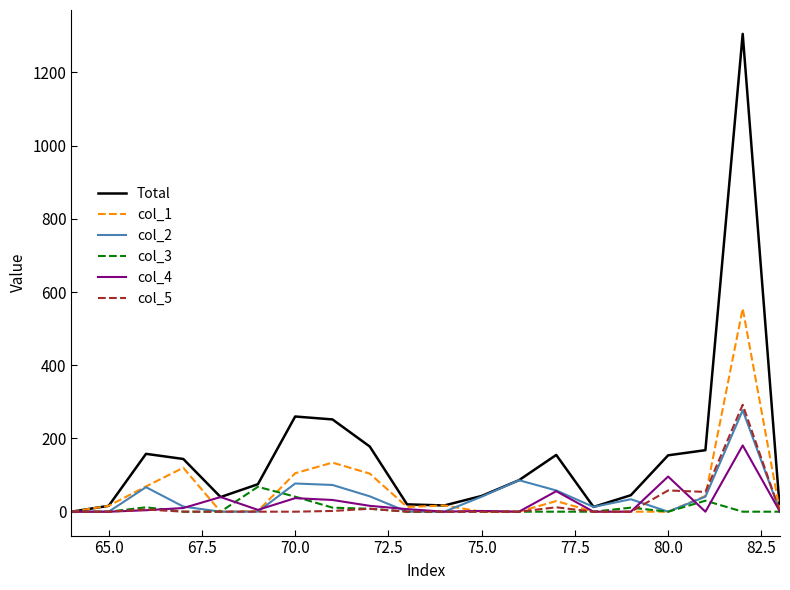

What is the maximum value shown in the chart?

1305